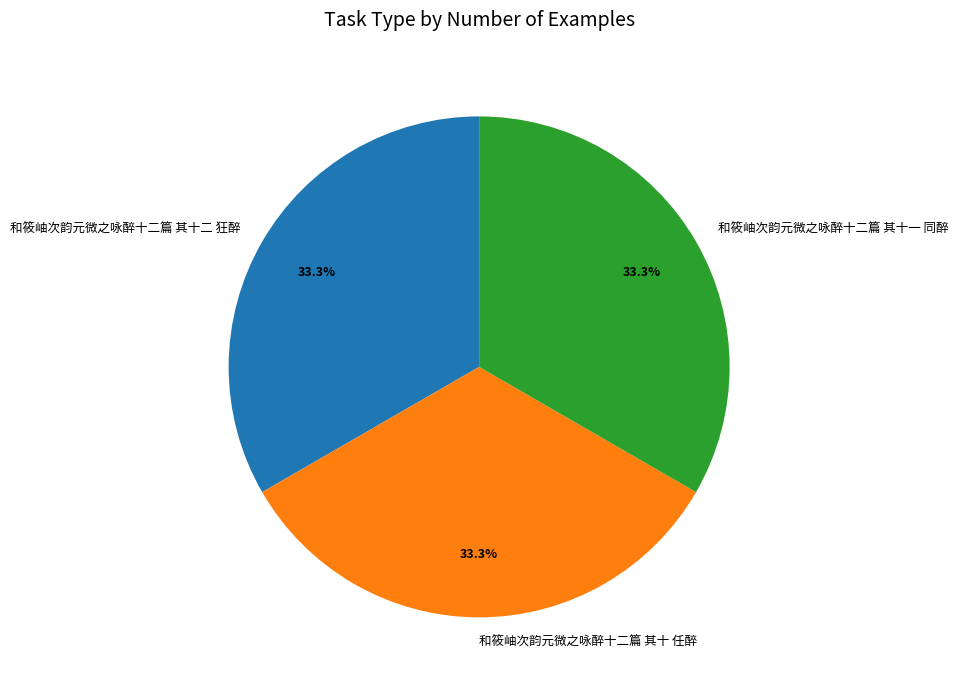

Approximately how many times larger is the value at 和筱岫次韵元微之咏醉十二篇 其十二 狂醉 compared to 和筱岫次韵元微之咏醉十二篇 其十一 同醉?

1.0